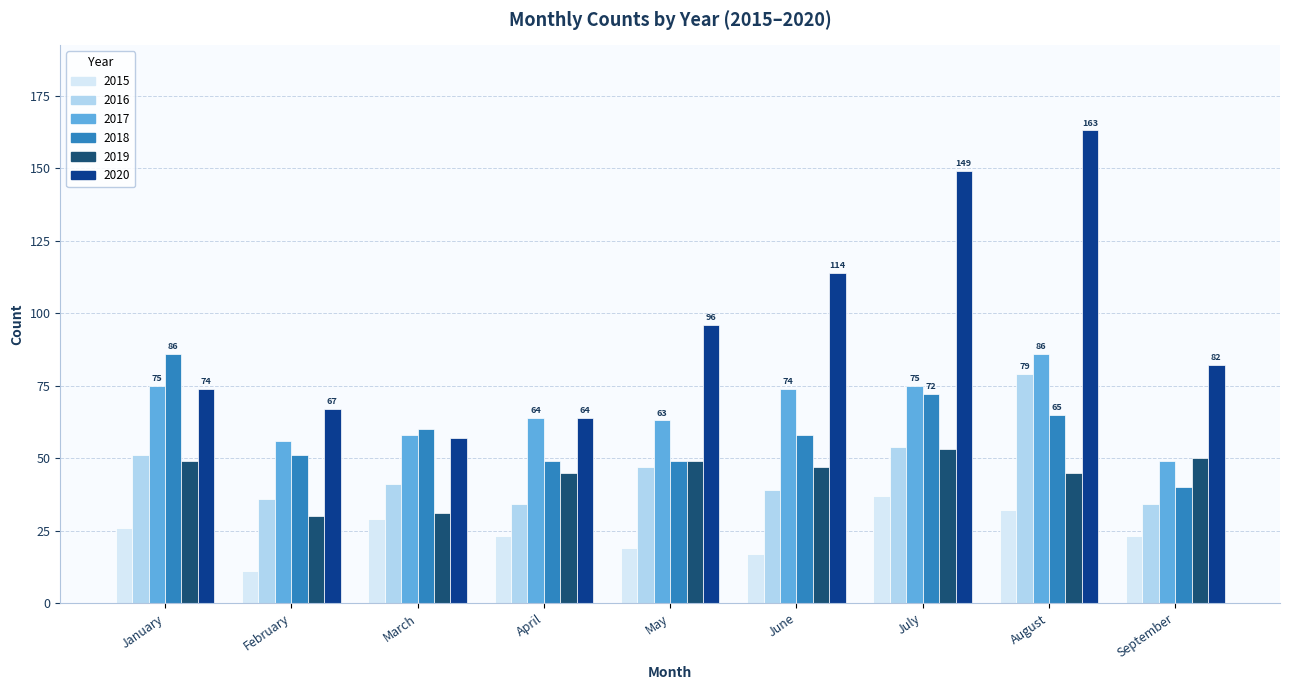

Reading right to left, what are all the values shown in this chart?

2015: September=23	August=32	July=37	June=17	May=19	April=23	March=29	February=11	January=26
2016: September=34	August=79	July=54	June=39	May=47	April=34	March=41	February=36	January=51
2017: September=49	August=86	July=75	June=74	May=63	April=64	March=58	February=56	January=75
2018: September=40	August=65	July=72	June=58	May=49	April=49	March=60	February=51	January=86
2019: September=50	August=45	July=53	June=47	May=49	April=45	March=31	February=30	January=49
2020: September=82	August=163	July=149	June=114	May=96	April=64	March=57	February=67	January=74